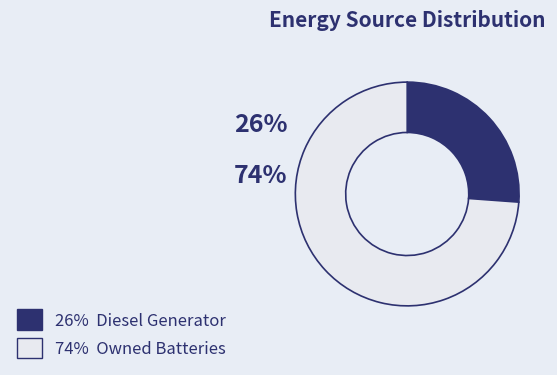

Is there a majority slice in this chart?

Yes